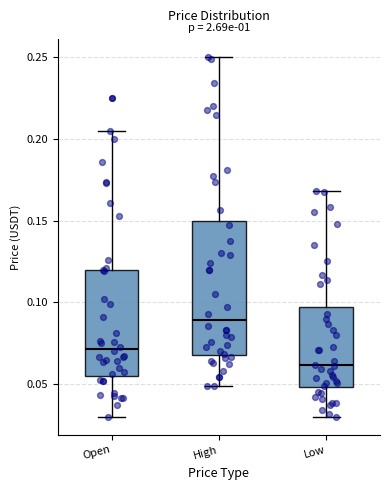

Reading left to right, read every box against the y-axis: the position of its median line, the range the box covers, and the ends of its whiskers. The values are not printed on the chart, so give them approximately, as read against the axis.

Open: median 0.070, box 0.055 to 0.120, whiskers 0.030 to 0.205
High: median 0.090, box 0.070 to 0.150, whiskers 0.050 to 0.250
Low: median 0.060, box 0.050 to 0.095, whiskers 0.030 to 0.170